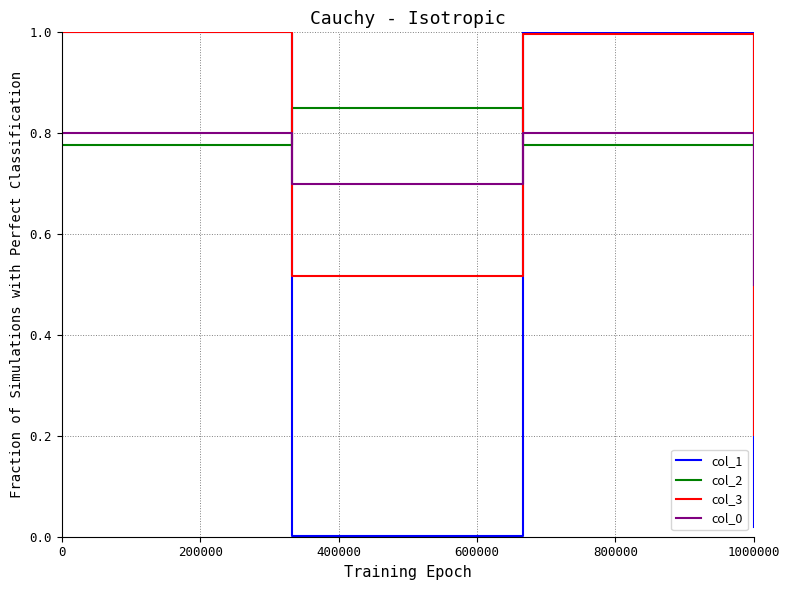

At how many categories does at least one series exceed 0?

4